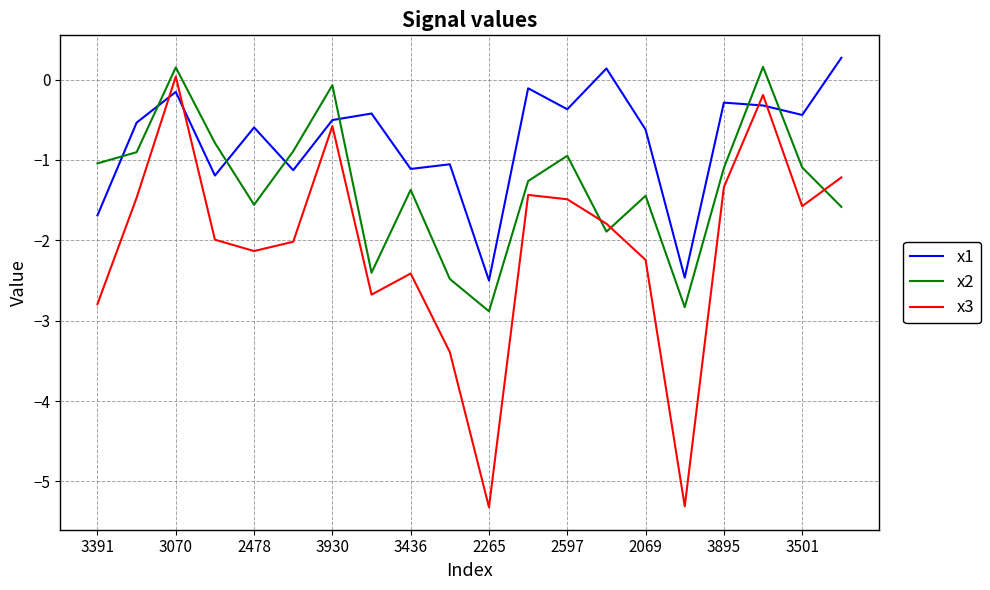

After their last crossing, which series has the higher values: x2 or x1?

x1